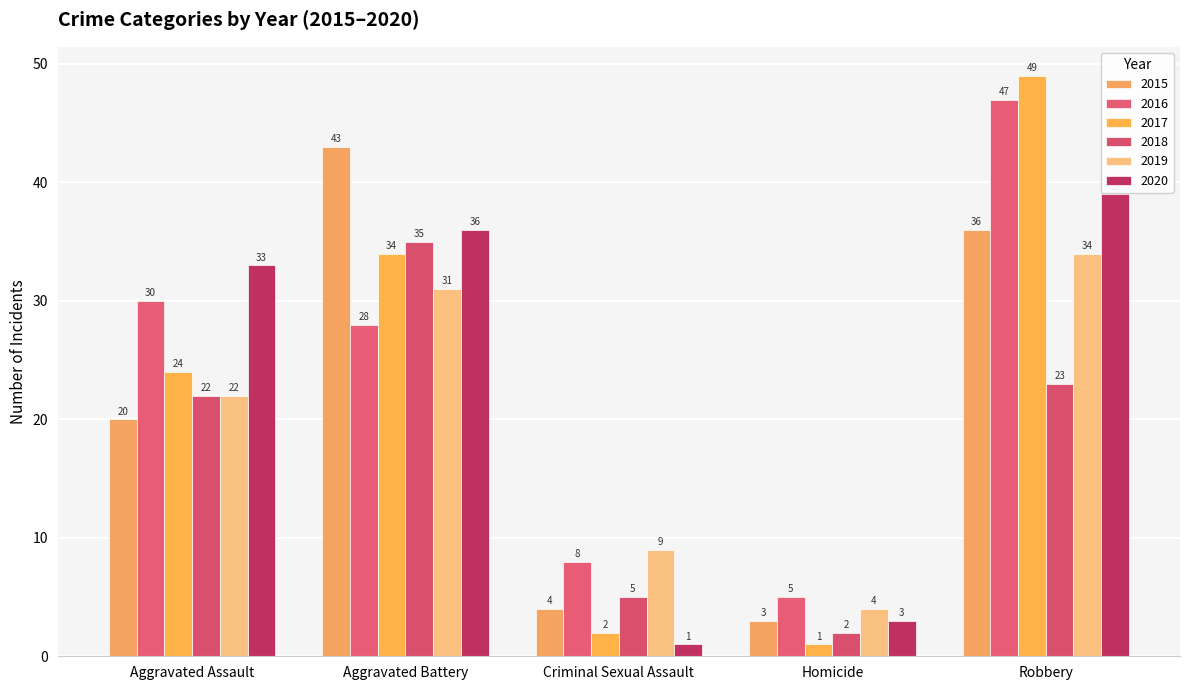

What is the value of the 2016 bar at the 5th from the left?

47